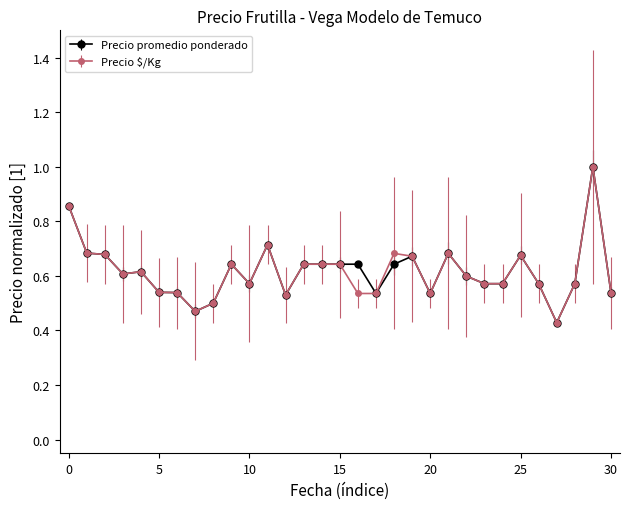

At how many categories does at least one series exceed 0?

31